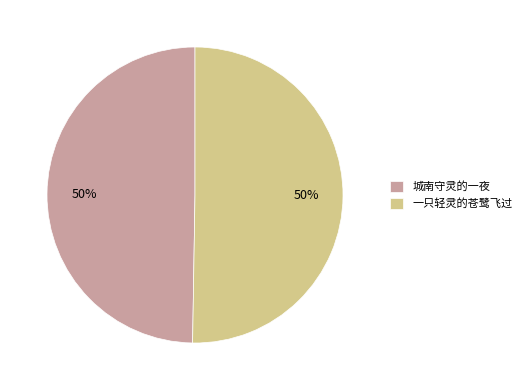

What is the ratio of the value at 一只轻灵的苍鹭飞过 to the value at 城南守灵的一夜?

1.0